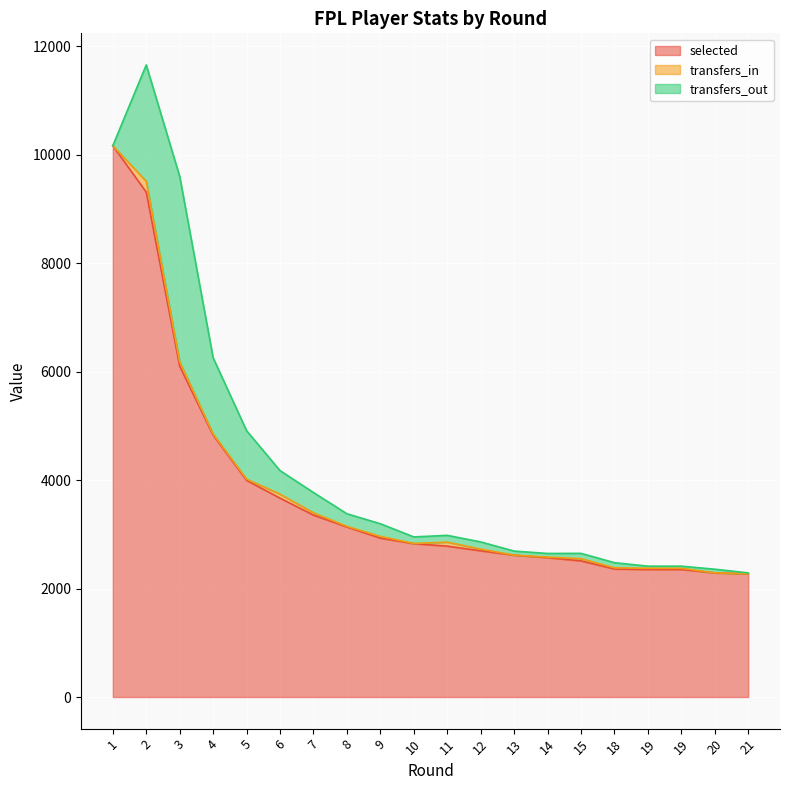

What is the sum of the transfers_out values at 12 and 14?

198